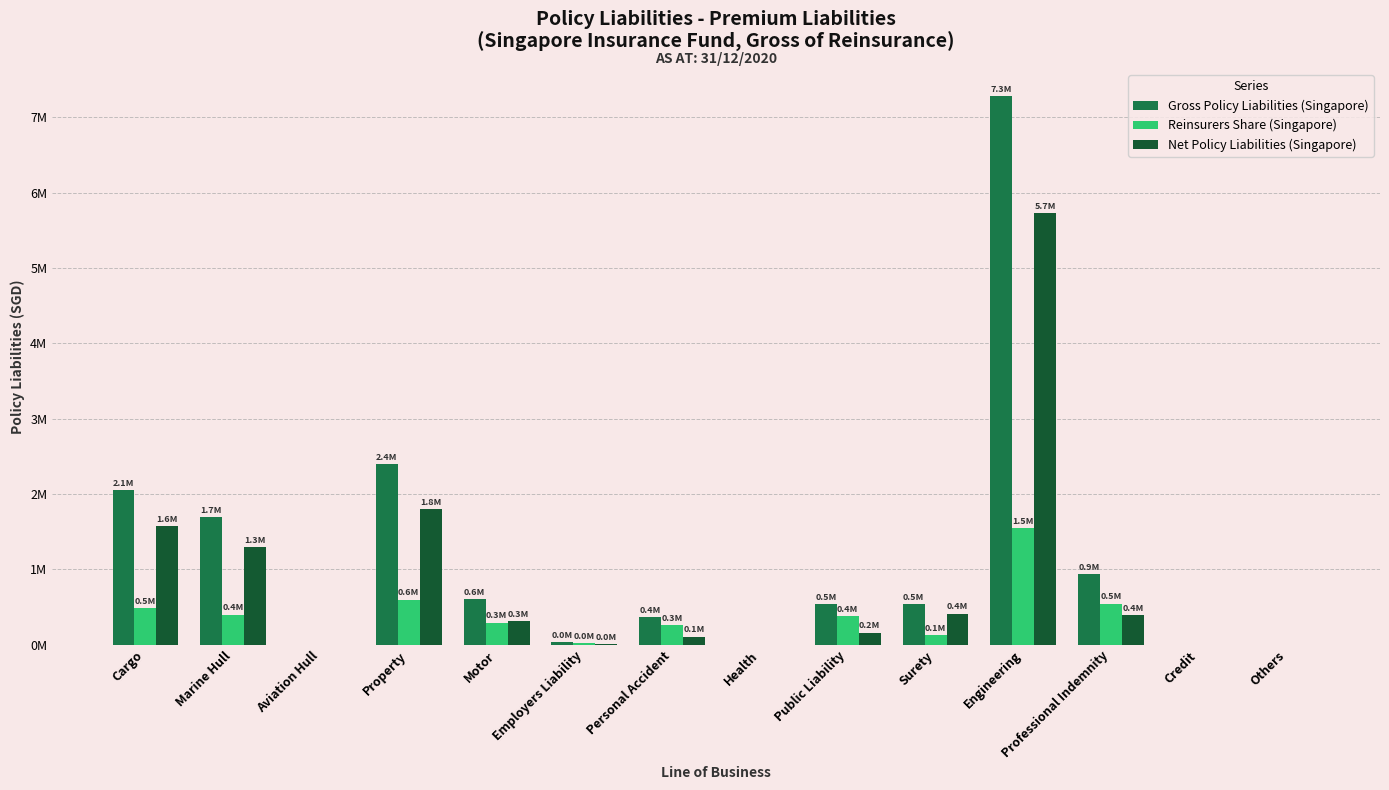

Does the chart contain stacked bars?

No